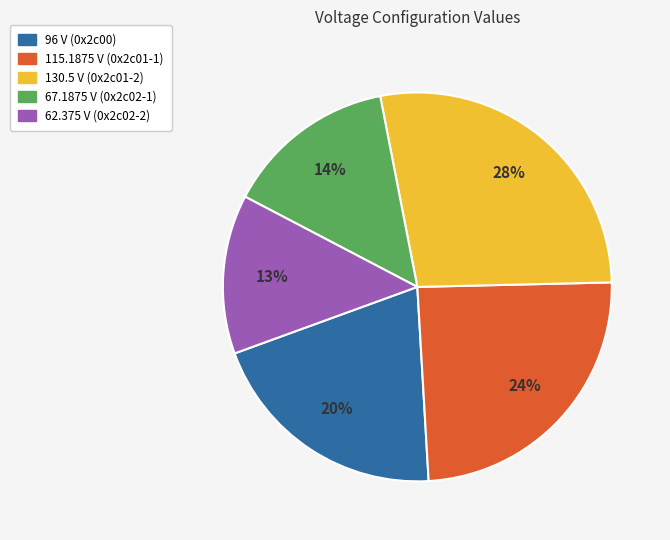

To the nearest percent, what is the difference between the 62.375 V (0x2c02-2) and 67.1875 V (0x2c02-1) slice percentages?

1%